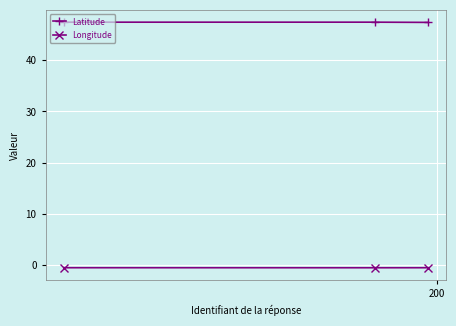

What are all the series names shown in the legend?

Latitude, Longitude